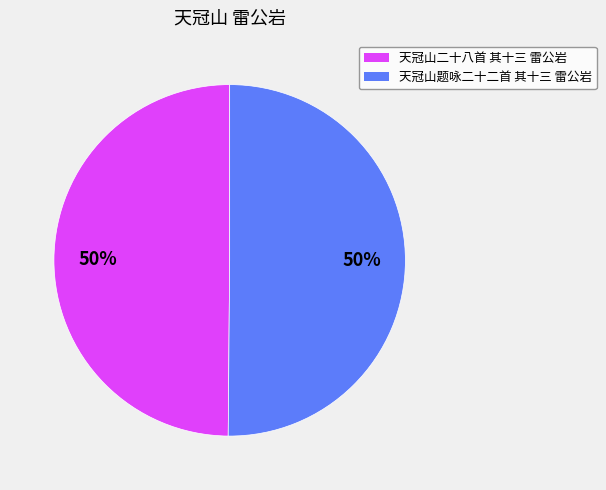

Is the sum of 天冠山二十八首 其十三 雷公岩 and 天冠山题咏二十二首 其十三 雷公岩 greater than half?

Yes